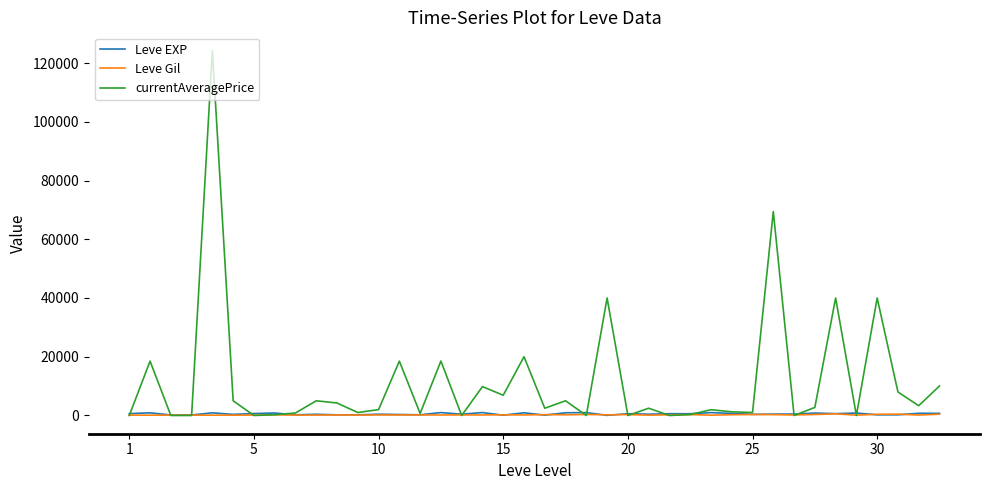

Which series has the widest spread of values?

currentAveragePrice